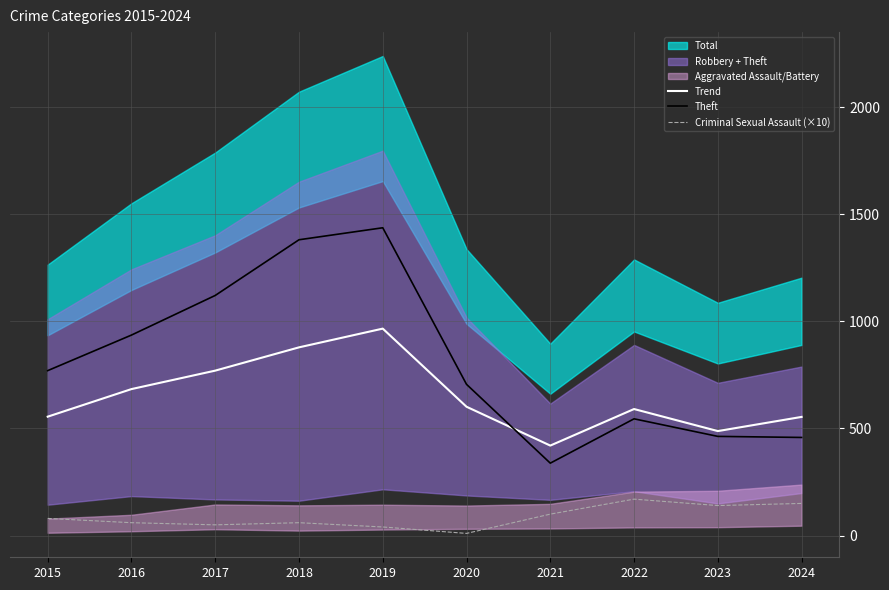

What is the difference between the Trend values at 2022 and 2020?

10.6